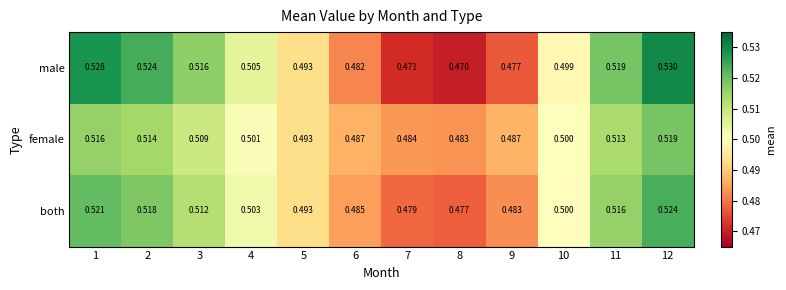

List the series in order of their peak value, lowest first.

female, both, male